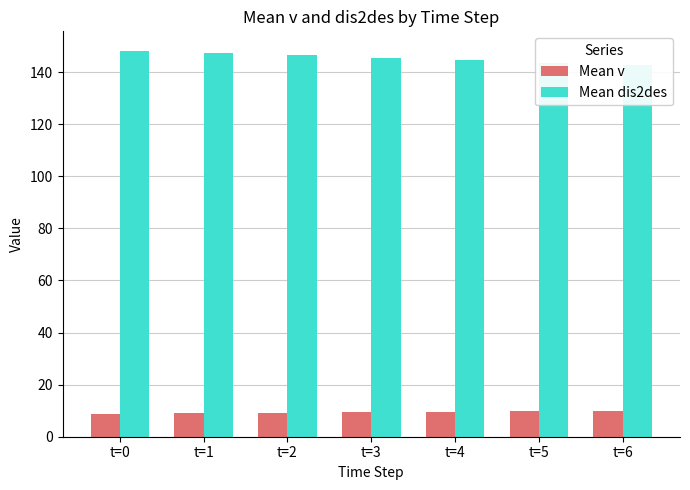

The Mean v series shows 9.0 at t=1. True or false?

True